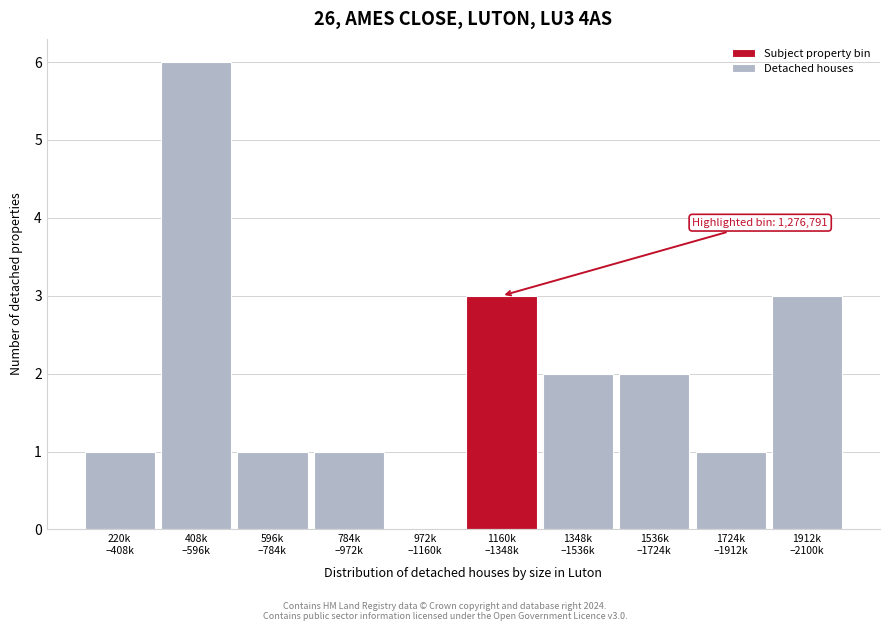

What is the maximum value shown in the chart?

6